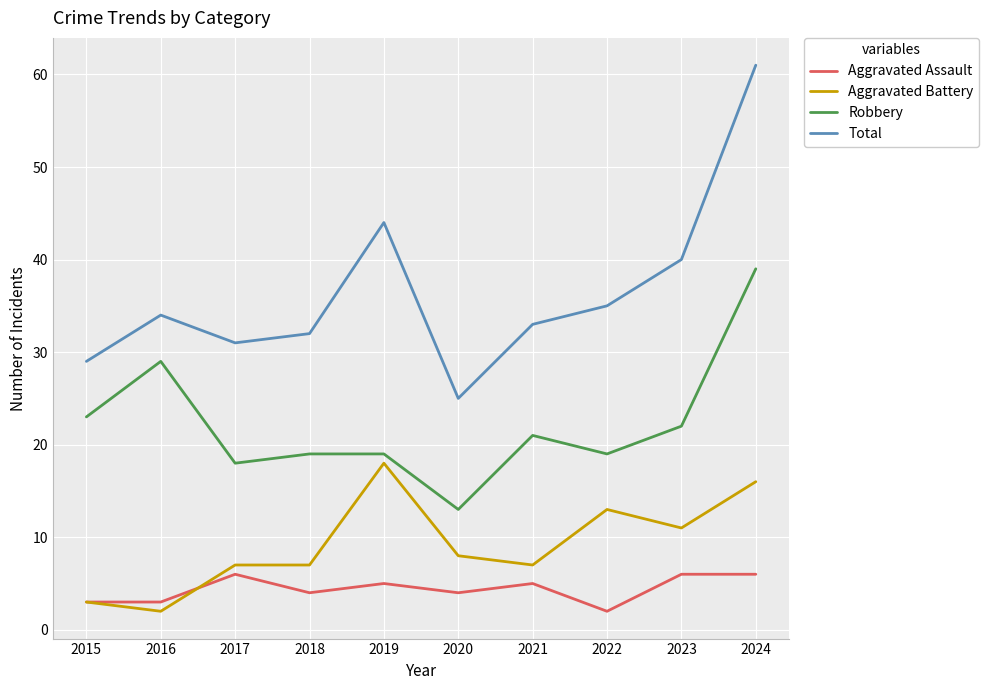

Is it true that Aggravated Battery equals 7 at 2022?

False